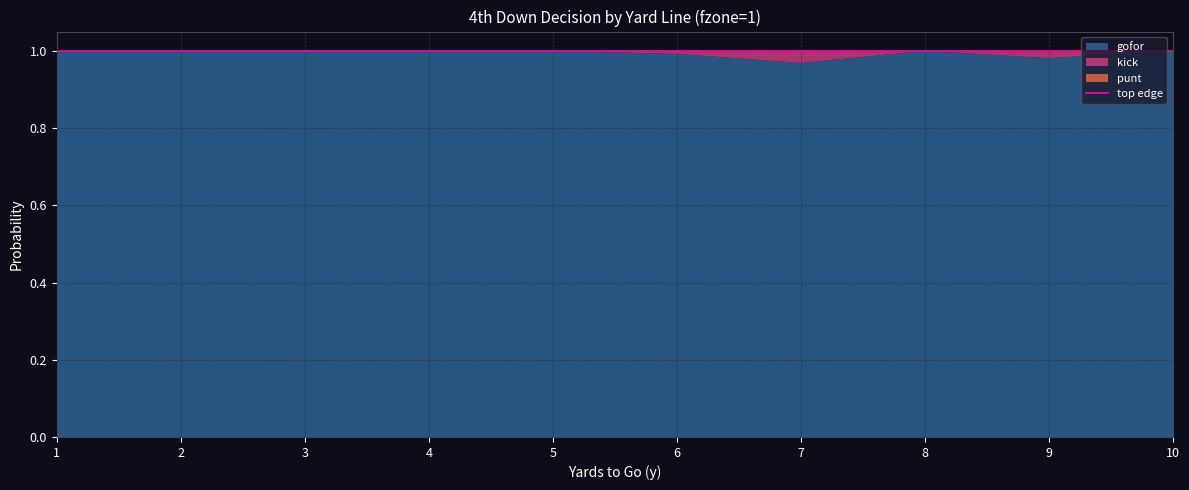

What is the value of the gofor point at the 9th from the left?

1.0